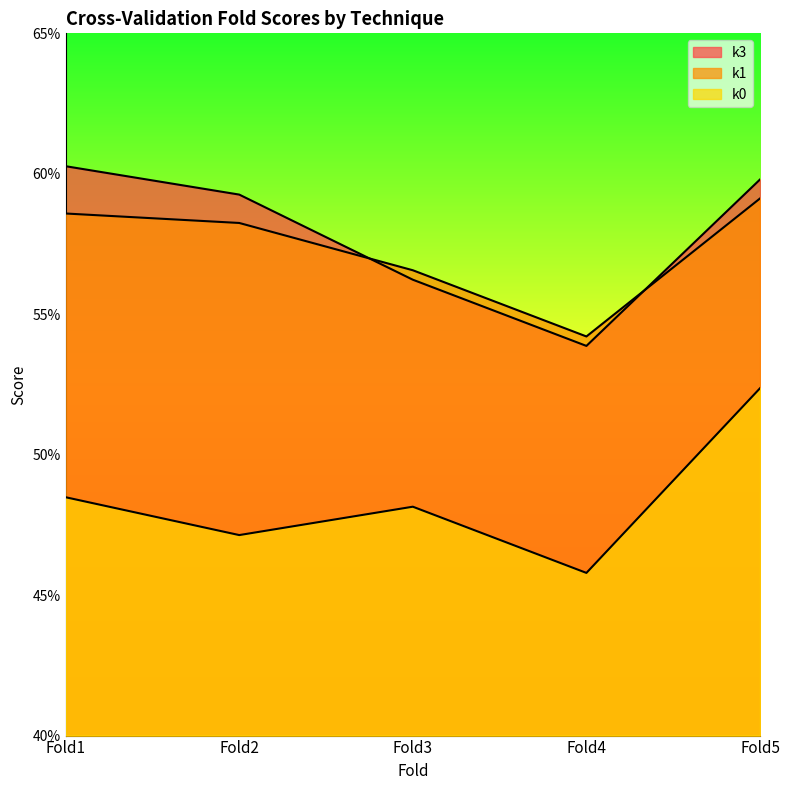

Is it true that k1 equals 0.1 at Fold5?

False